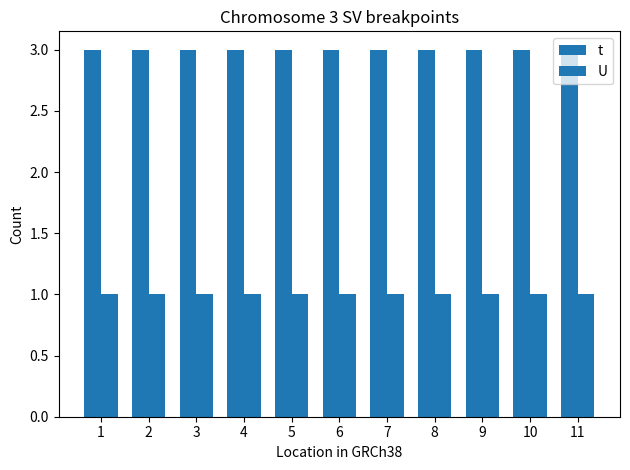

The U series shows 2 at 6. True or false?

False